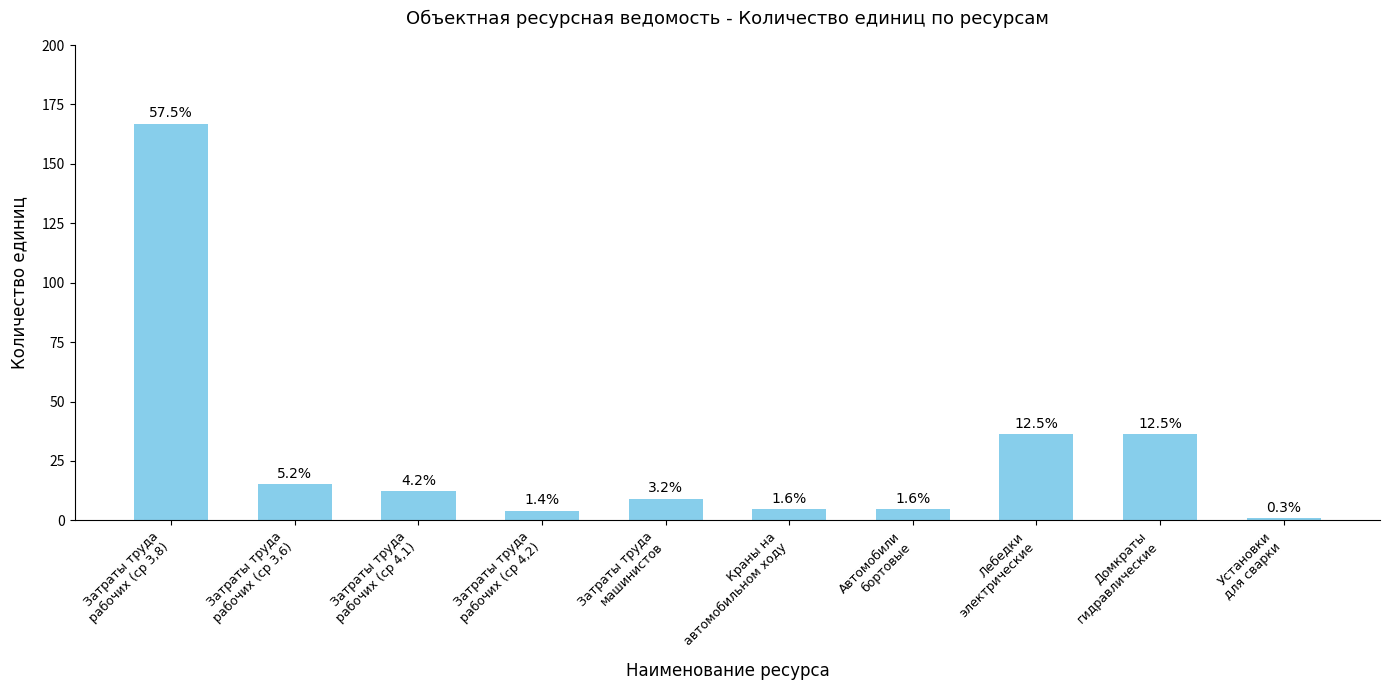

What is the label of the 6th bar from the left?

Краны на
автомобильном ходу